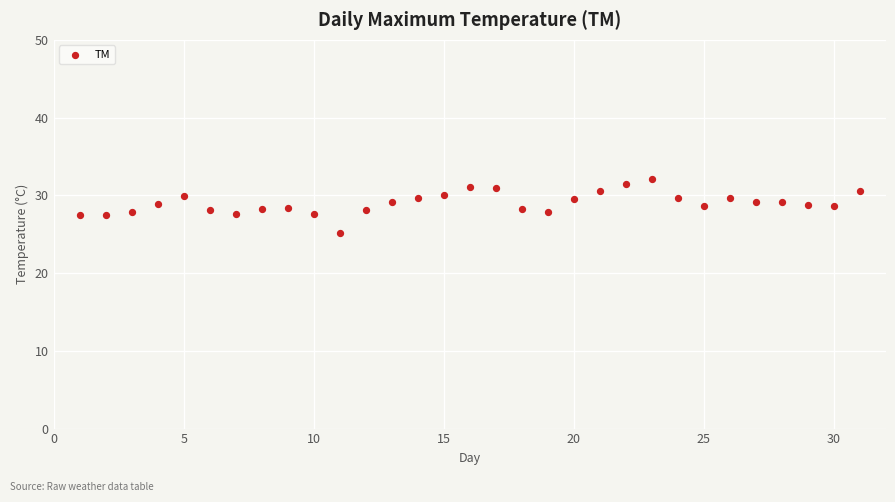

What is the range of X values (max minus min)?

30.0